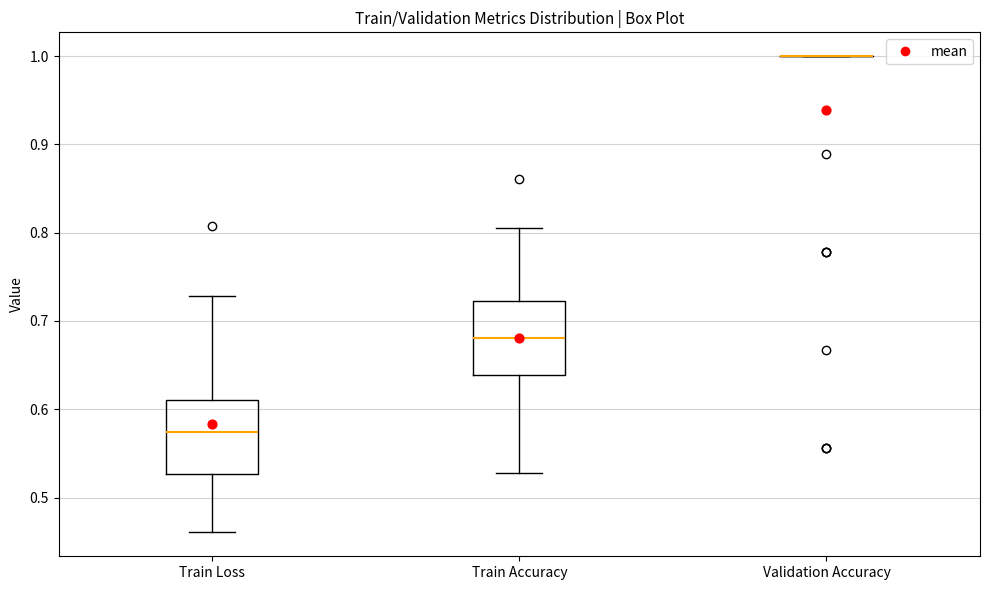

Reading left to right, read every box against the y-axis: the position of its median line, the range the box covers, and the ends of its whiskers. The values are not printed on the chart, so give them approximately, as read against the axis.

Train Loss: median 0.57, box 0.53 to 0.61, whiskers 0.46 to 0.73
Train Accuracy: median 0.68, box 0.64 to 0.72, whiskers 0.53 to 0.81
Validation Accuracy: box collapsed to a line at 1.00, whiskers 1.00 to 1.00